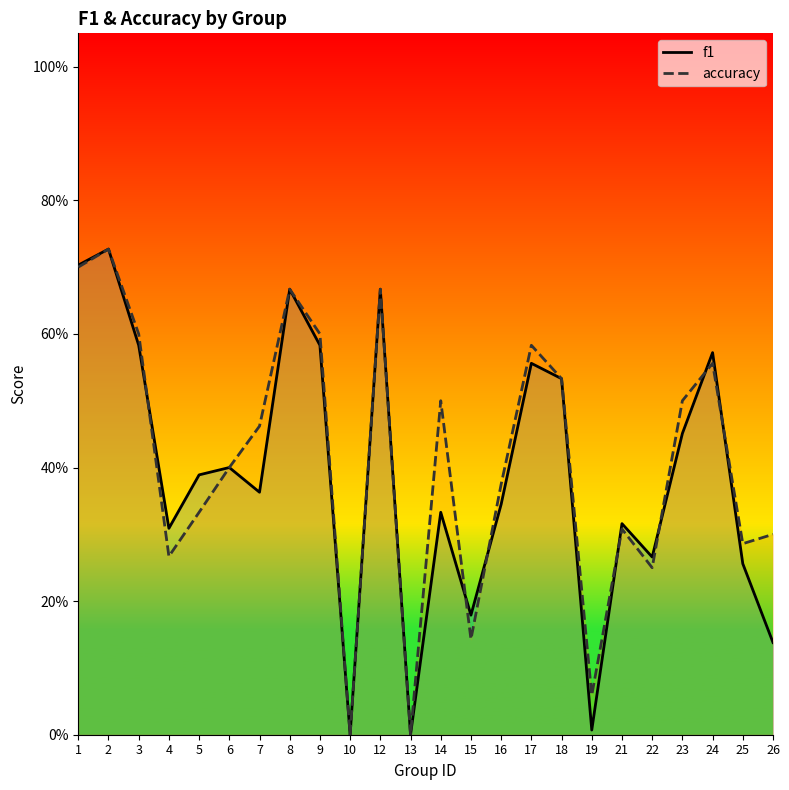

What is the value of the accuracy point at the 14th from the left?

0.1